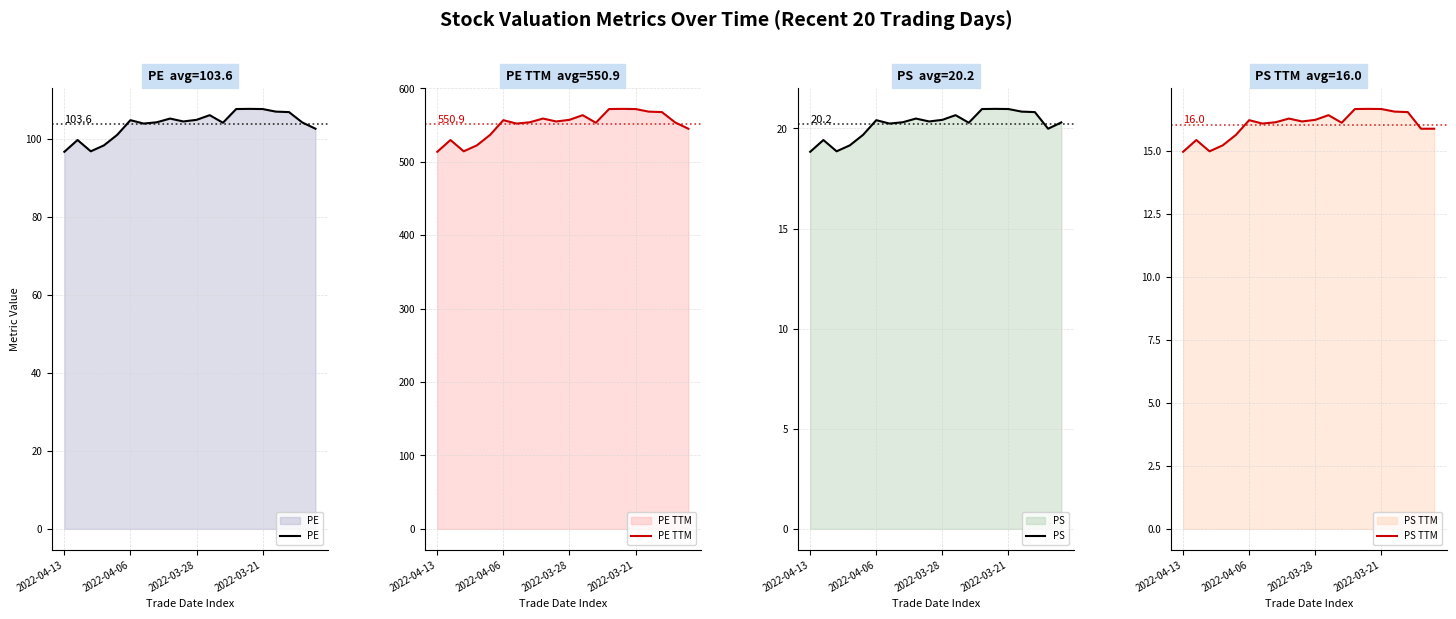

True or false: PE TTM has a value of 361.9 at 2022-03-28.

False